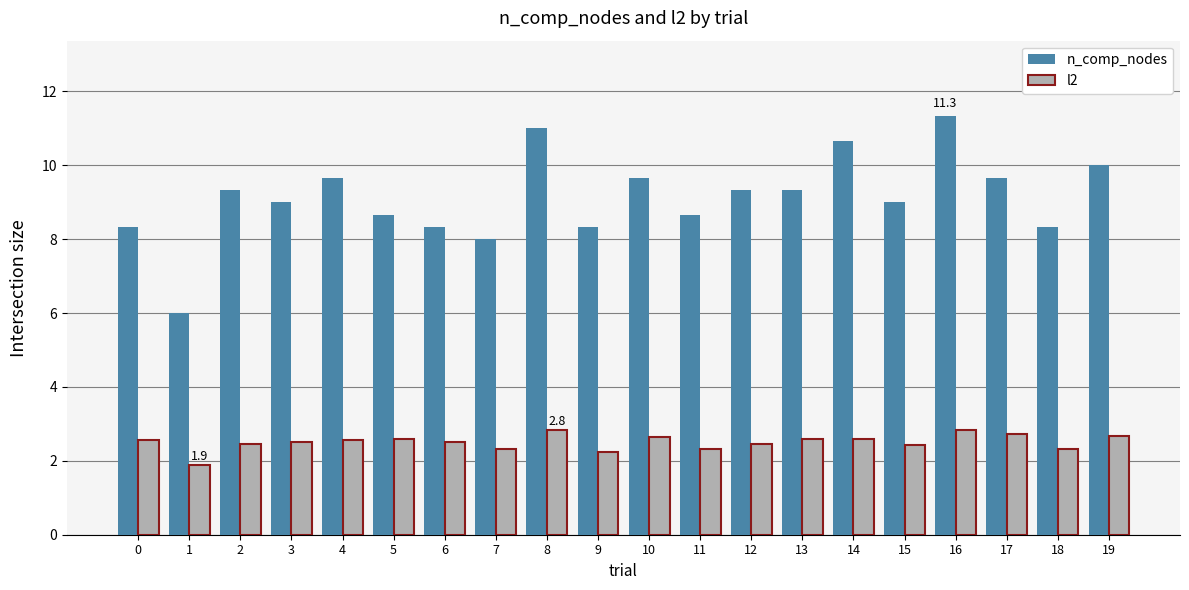

The value of n_comp_nodes at 7 is 4.5. True or false?

False